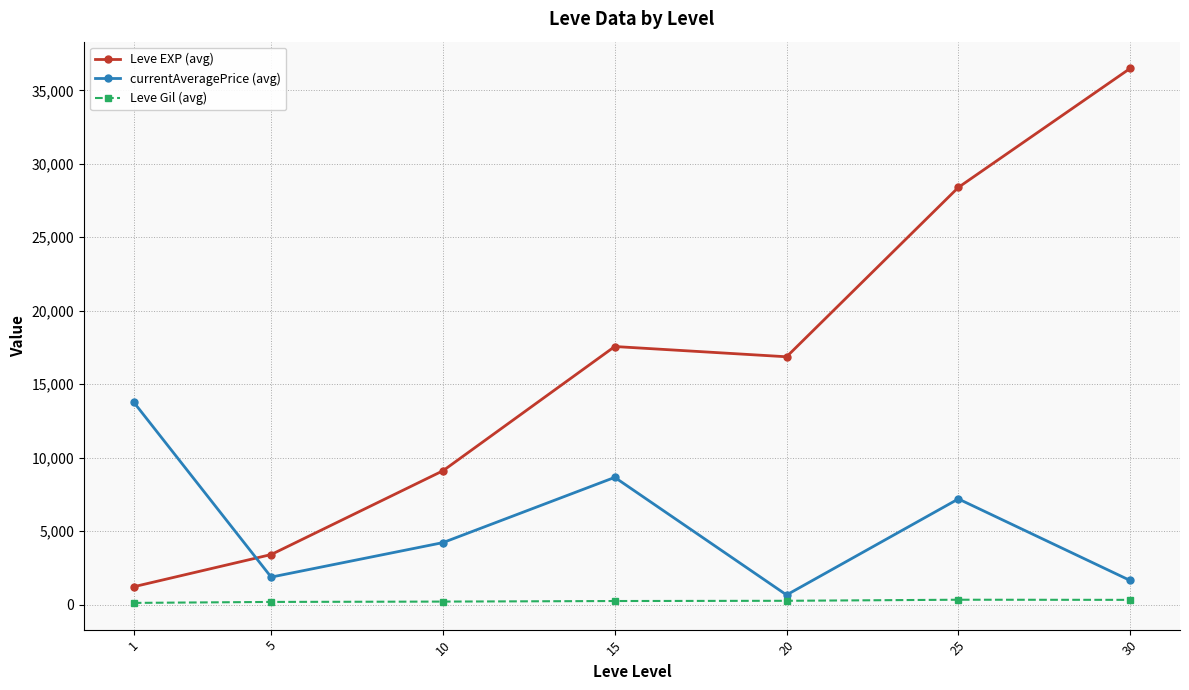

True or false: currentAveragePrice (avg) has a value of 3350.1 at 25.

False